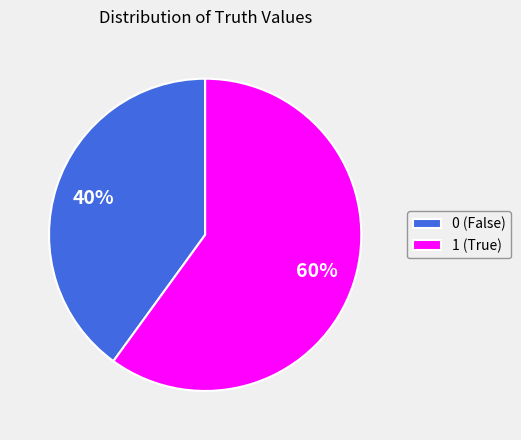

Which slice represents more than half of the pie?

1